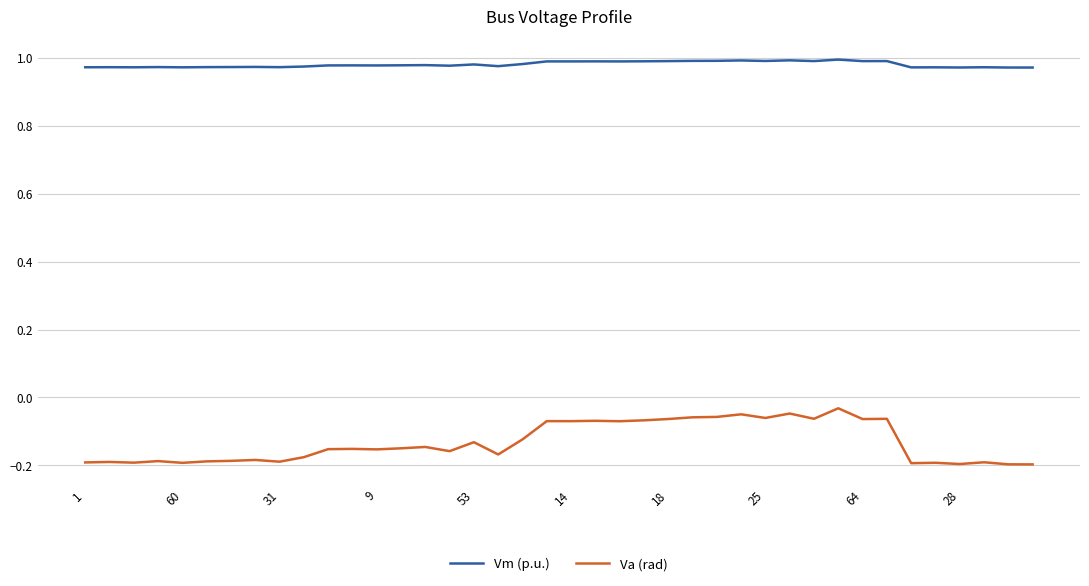

Which series has the largest range (max minus min)?

Va (rad)